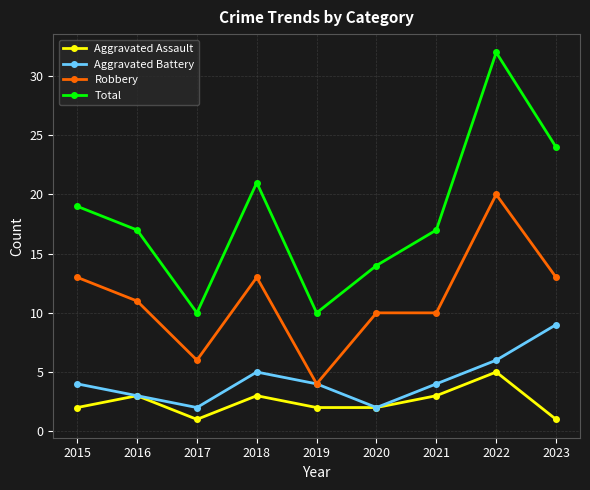

What is the spread (max minus min) of values at 2017?

9